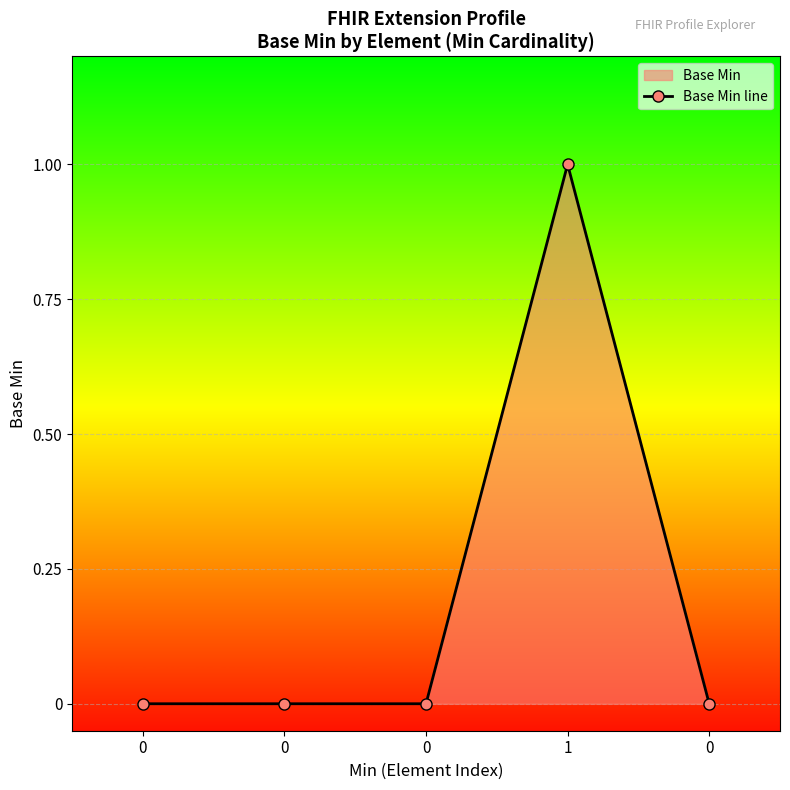

How many lines are shown in the chart?

1